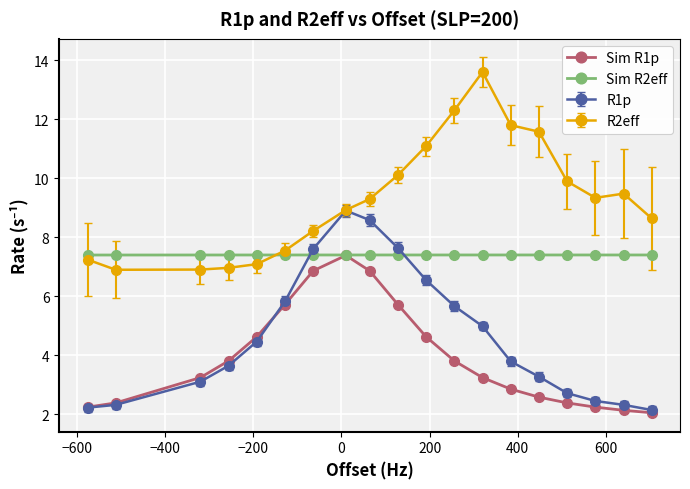

After their last crossing, which series has the higher values: Sim R2eff or R2eff?

R2eff